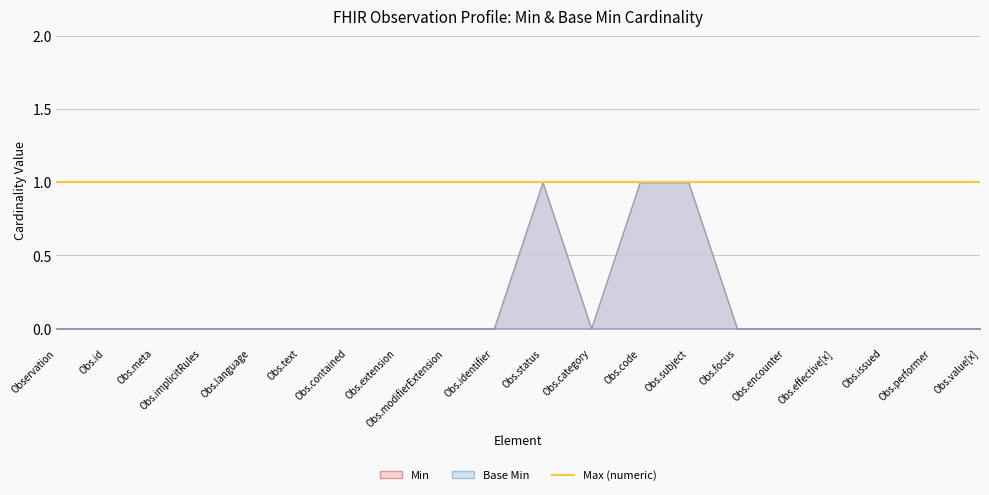

Count the number of categories in the chart.

20